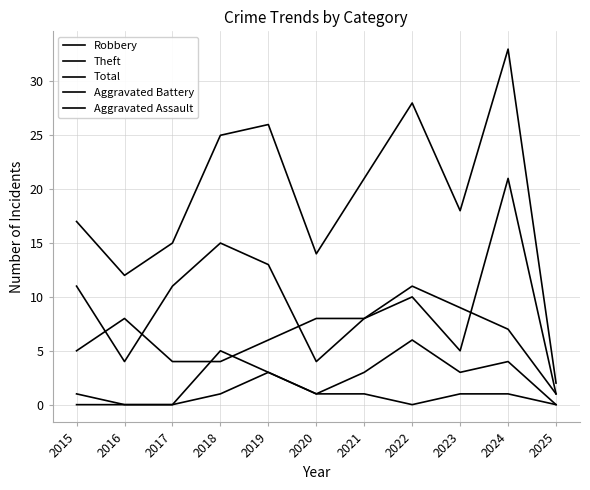

Does the chart display data point markers on the line(s)?

No